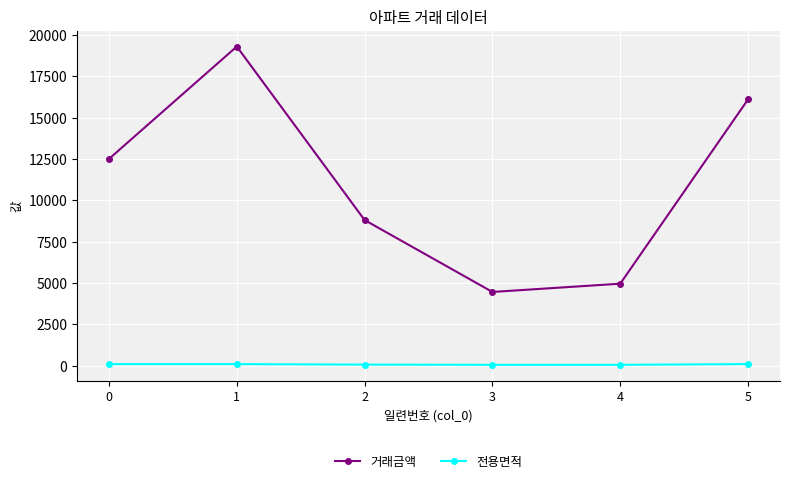

True or false: 전용면적 and 거래금액 intersect in this chart.

False